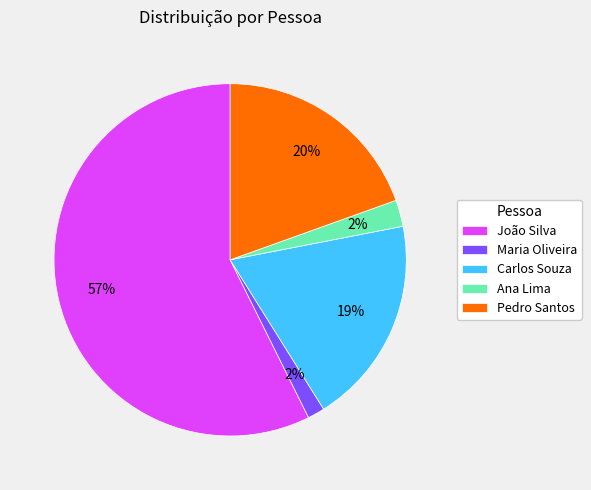

The Ana Lima slice represents 2% of the pie. True or false?

True